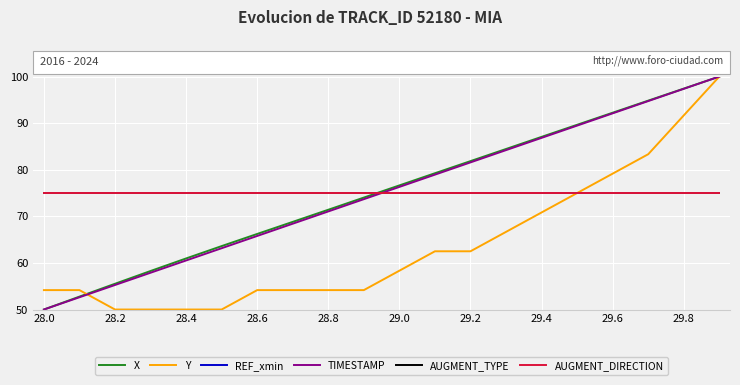

Reading left to right, extract all data points from this chart.

X: 50.0	52.8	55.5	58.3	61.0	63.6	66.2	68.8	71.4	74.0	76.6	79.2	81.9	84.5	87.1	89.6	92.2	94.8	97.4	100.0
Y: 54.2	54.2	50.0	50.0	50.0	50.0	54.2	54.2	54.2	54.2	58.3	62.5	62.5	66.7	70.8	75.0	79.2	83.3	91.7	100.0
REF_xmin: 75.0	75.0	75.0	75.0	75.0	75.0	75.0	75.0	75.0	75.0	75.0	75.0	75.0	75.0	75.0	75.0	75.0	75.0	75.0	75.0
TIMESTAMP: 50.0	52.6	55.3	57.9	60.5	63.2	65.8	68.4	71.1	73.7	76.3	78.9	81.6	84.2	86.8	89.5	92.1	94.7	97.4	100.0
AUGMENT_TYPE: 75.0	75.0	75.0	75.0	75.0	75.0	75.0	75.0	75.0	75.0	75.0	75.0	75.0	75.0	75.0	75.0	75.0	75.0	75.0	75.0
AUGMENT_DIRECTION: 75.0	75.0	75.0	75.0	75.0	75.0	75.0	75.0	75.0	75.0	75.0	75.0	75.0	75.0	75.0	75.0	75.0	75.0	75.0	75.0